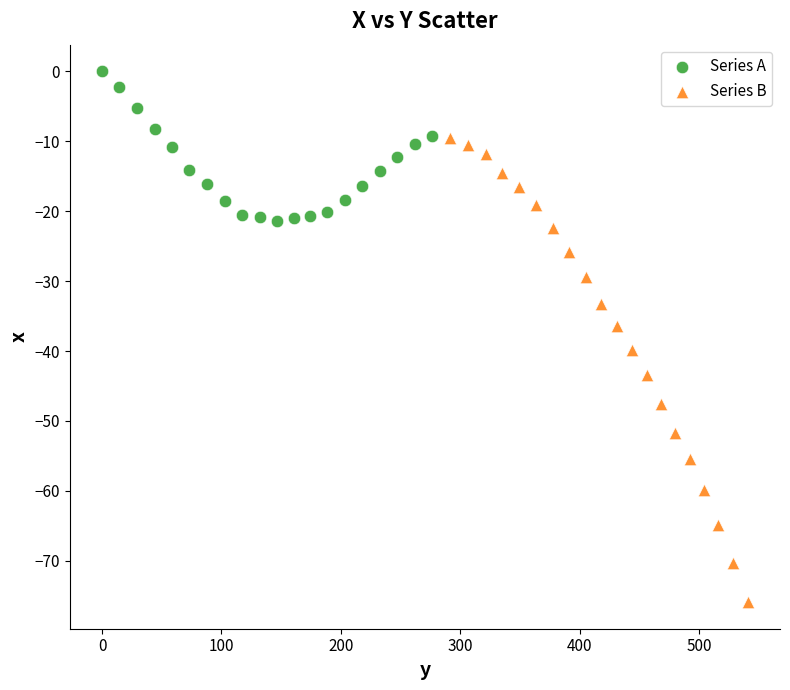

Which series reaches the maximum Y coordinate?

Series A